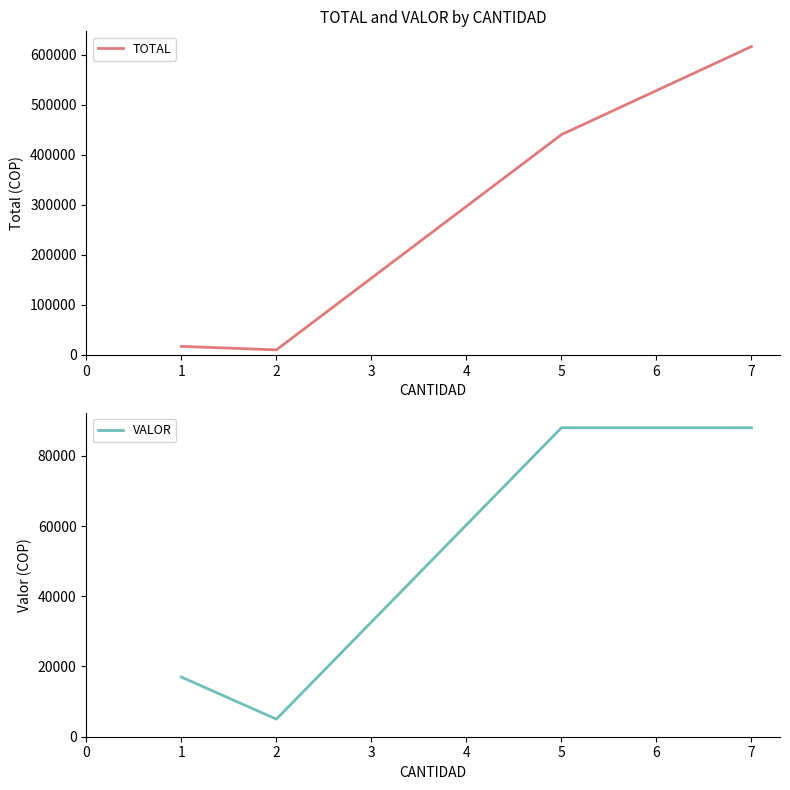

Where is TOTAL nearest to the value 313000?

5